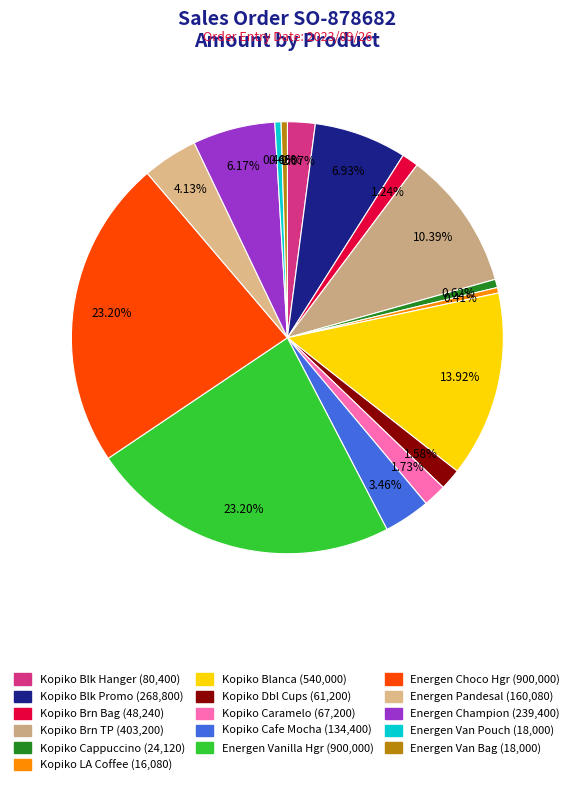

How many slices are in this pie chart?

16